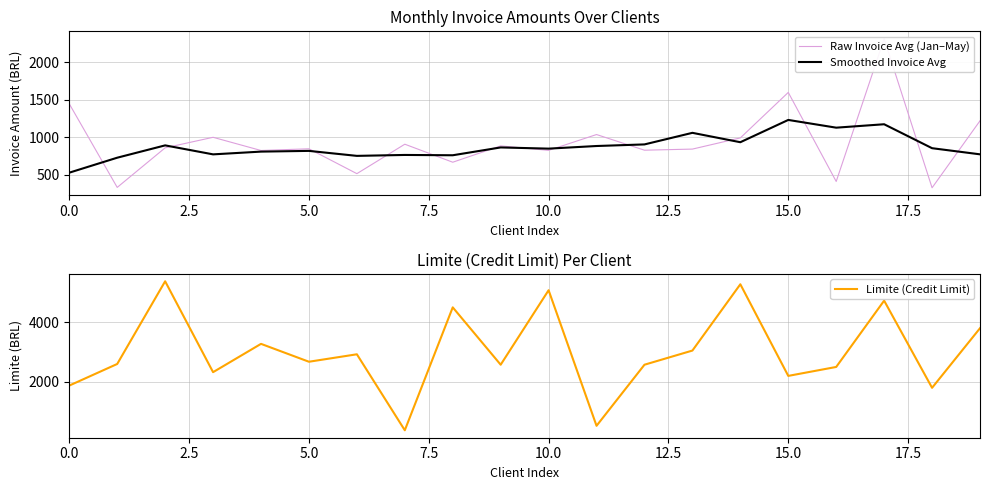

Which category has the lowest value in the Raw Invoice Avg (Jan–May) series?

18